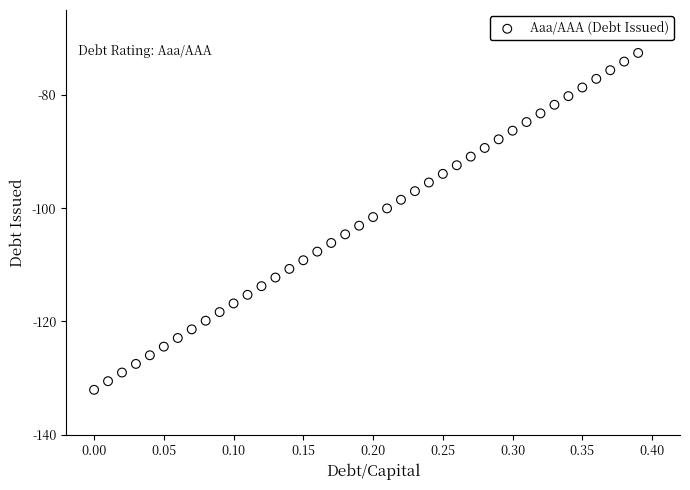

What is the range of X values (max minus min)?

0.4